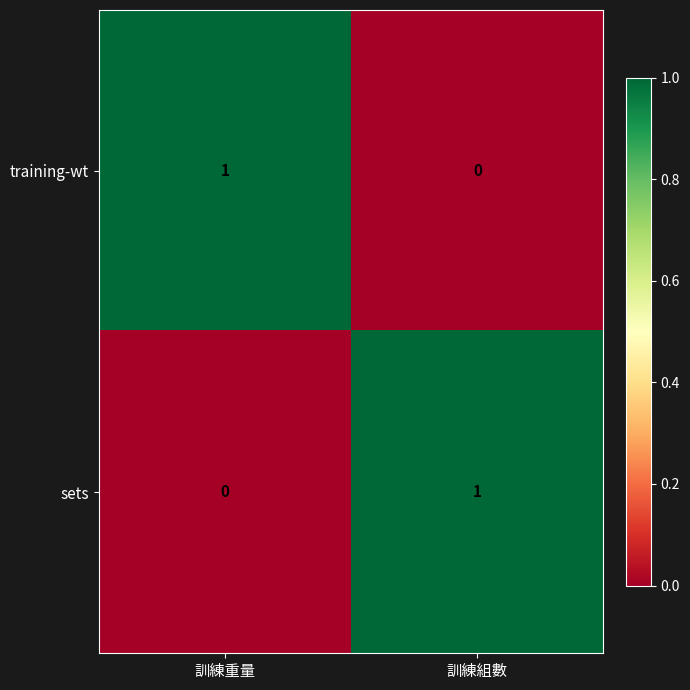

Rank the series at 訓練組數 from lowest to highest value.

training-wt, sets